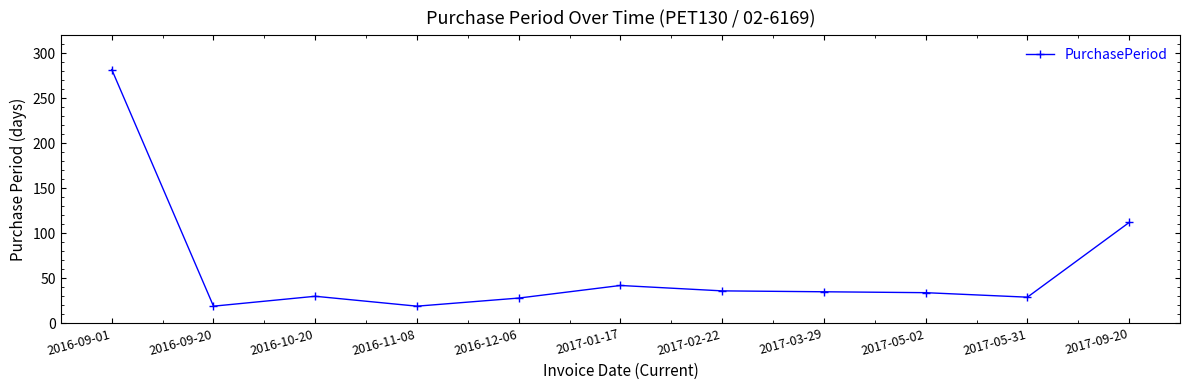

What is the maximum value shown in the chart?

282